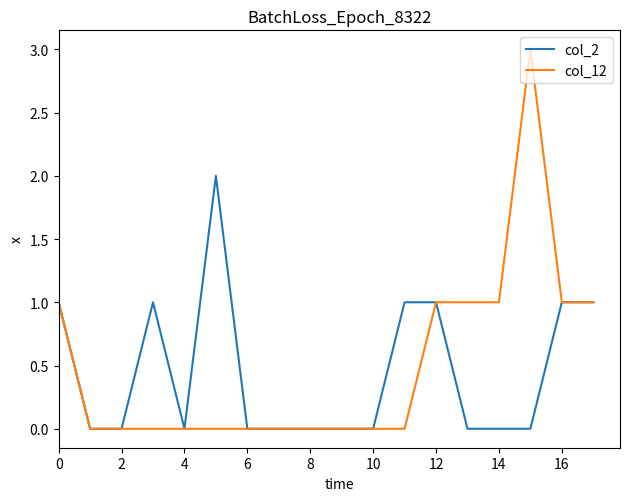

Which series has the largest range (max minus min)?

col_12